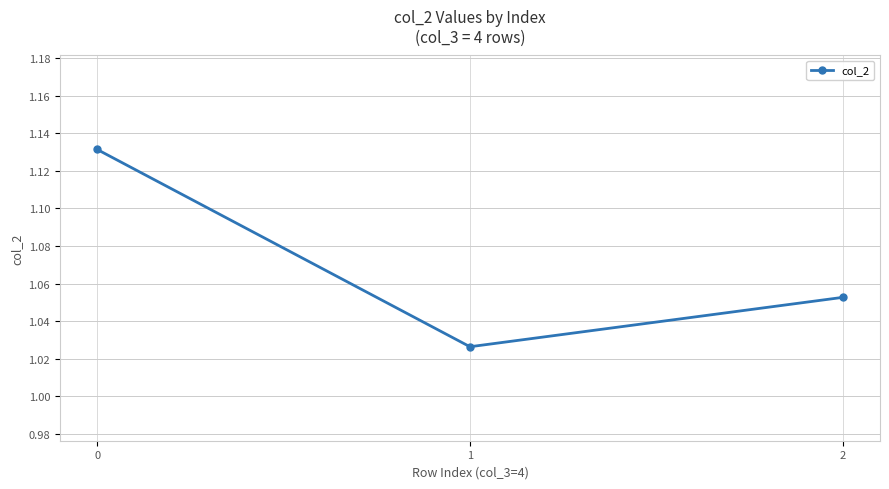

True or false: the data shows 0.3 at 2.

False